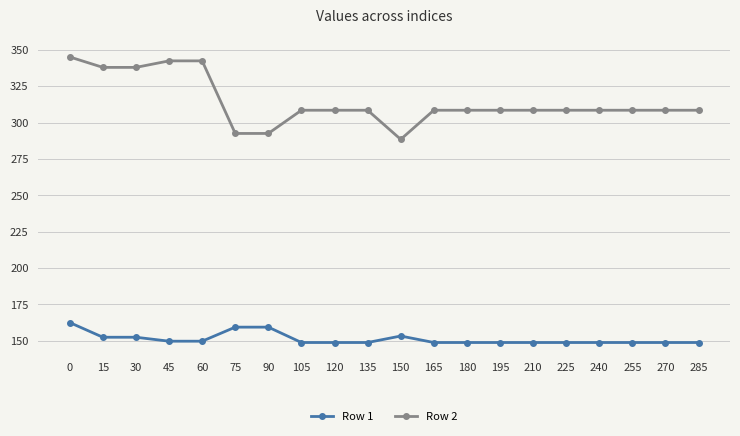

Rank the series at 0 from highest to lowest value.

Row 2, Row 1